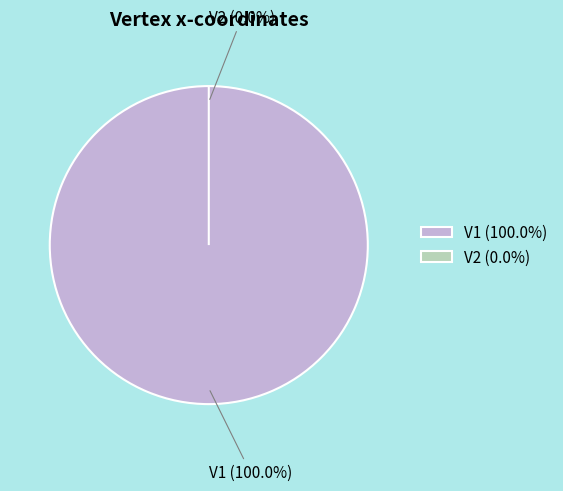

Which slice is the largest?

V1